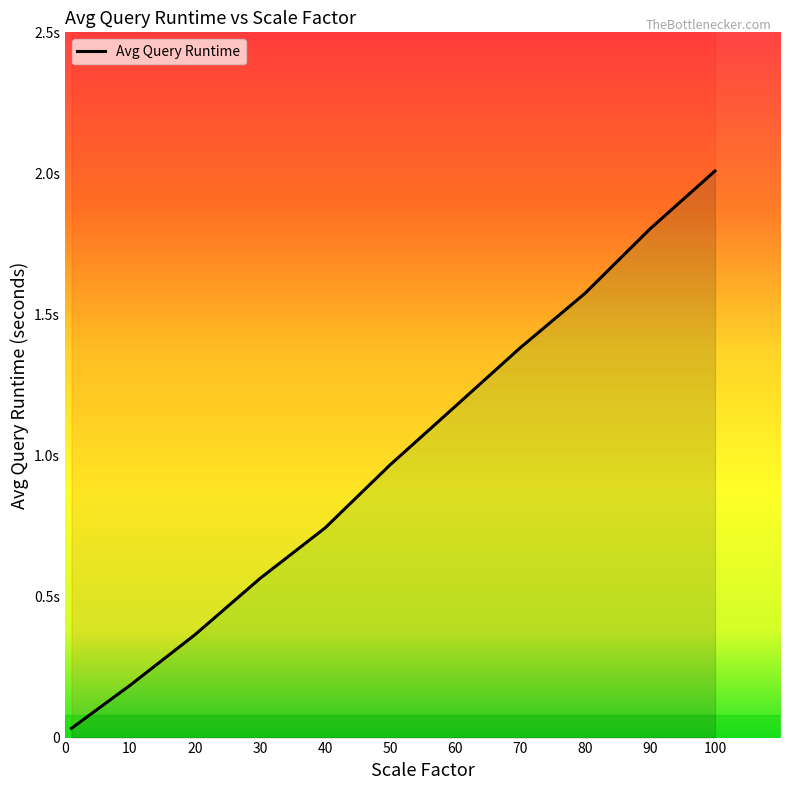

What is the change in value from 20 to 100?

+1.6